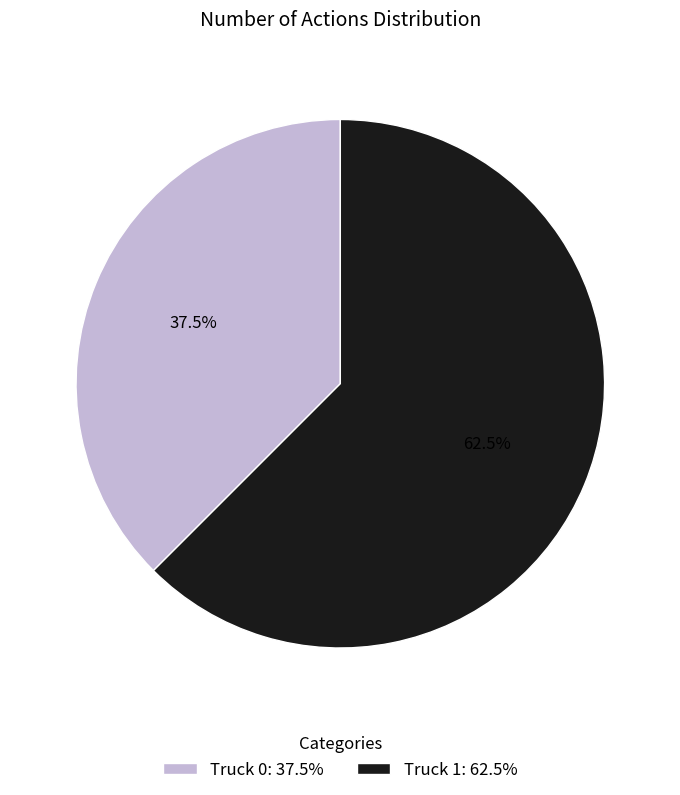

Is Truck 0: 37.5% the majority of the pie?

No